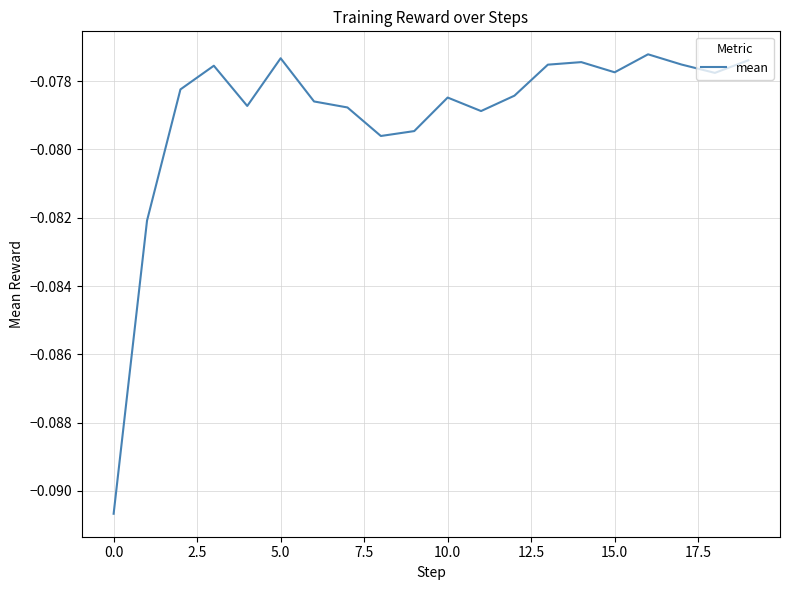

Is this an area chart (filled region under the line)?

No